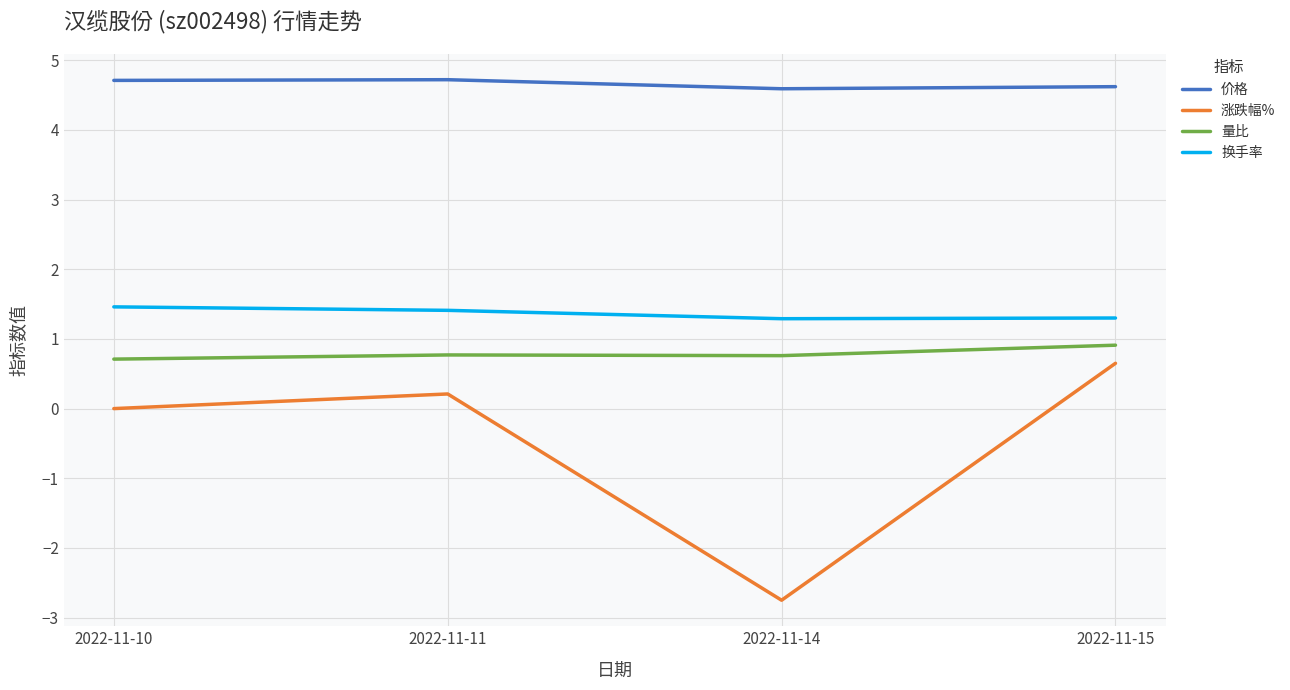

Rank the series at 2022-11-15 from highest to lowest value.

价格, 换手率, 量比, 涨跌幅%